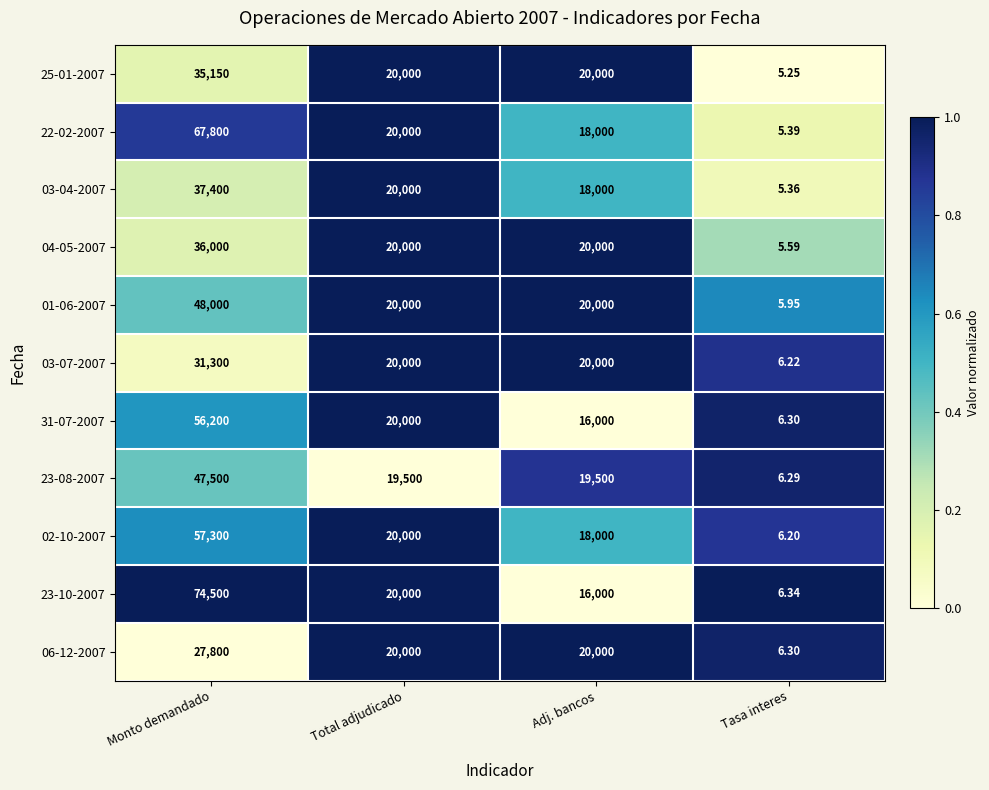

Where does the 25-01-2007 series first go above 20000?

Monto demandado